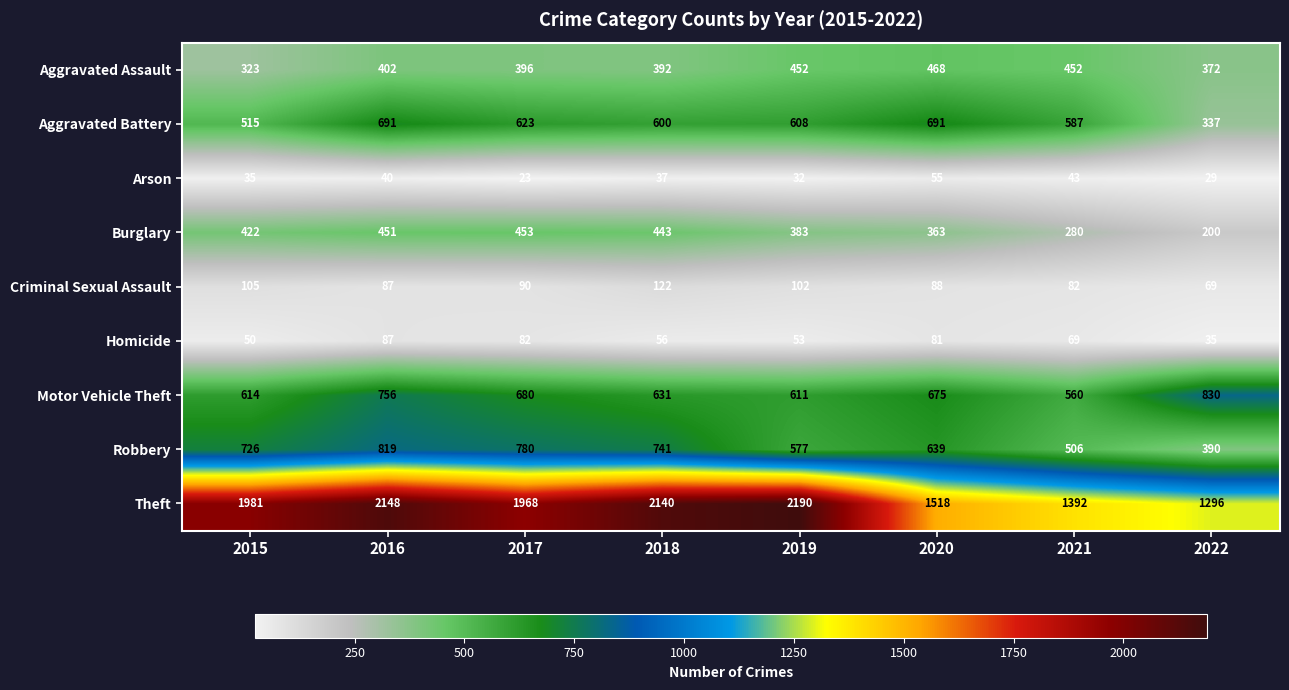

Between 2017 and 2021, which series saw the biggest shift?

Theft